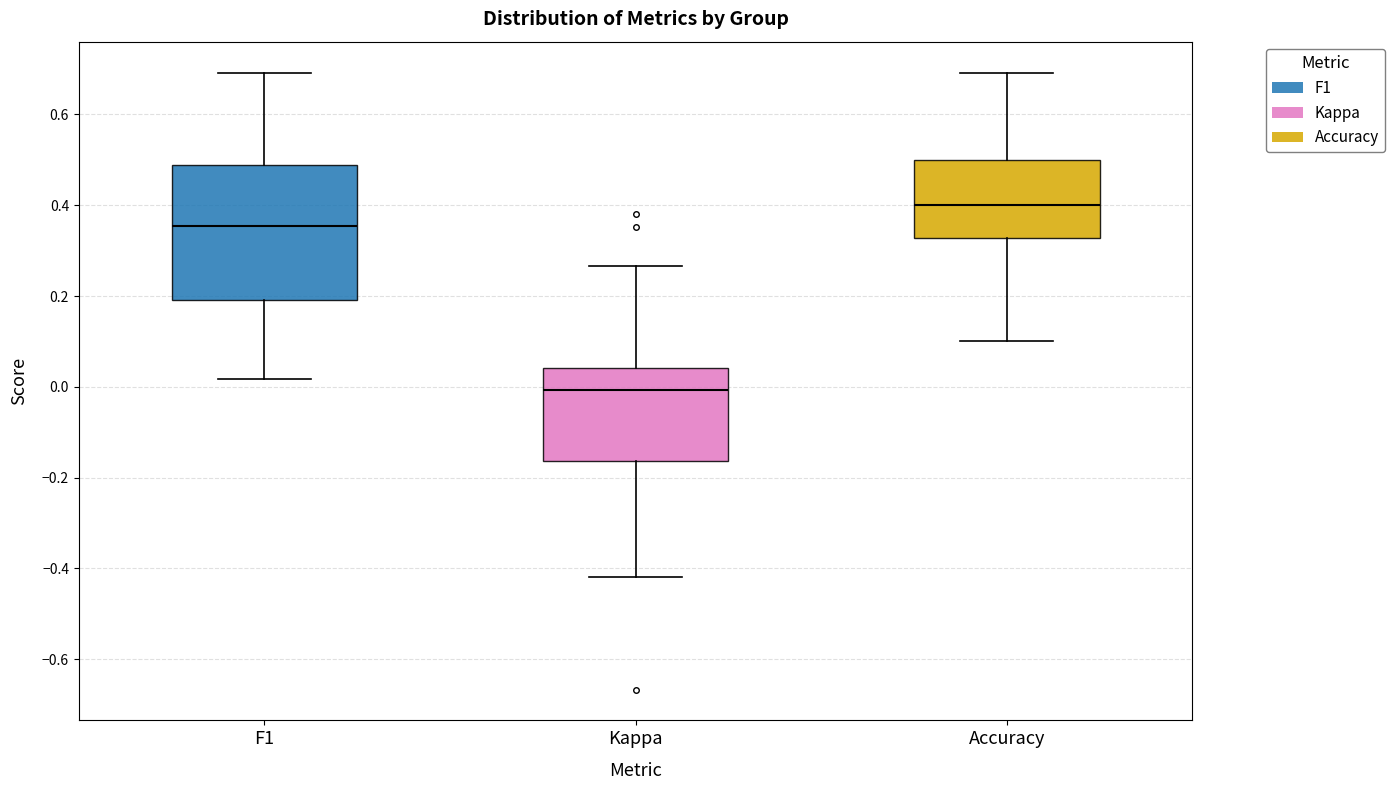

Comparing the boxes themselves (not the whiskers), which one is the tallest?

F1